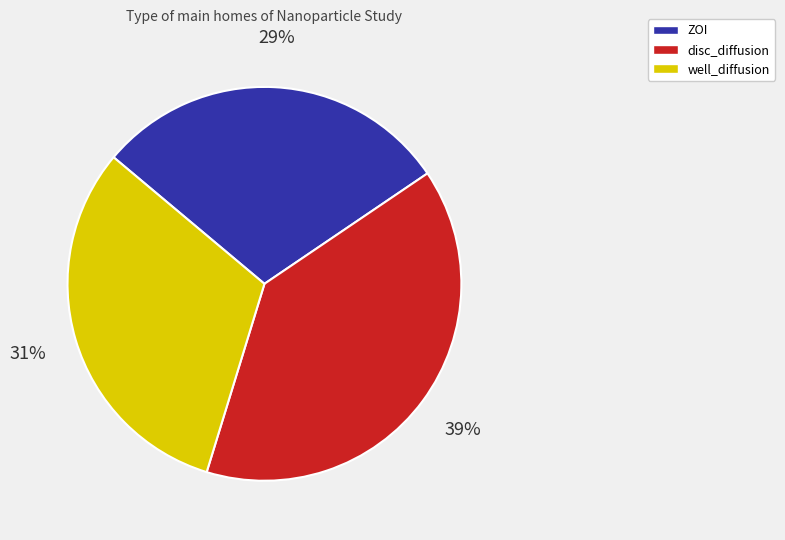

Do well_diffusion and disc_diffusion together represent more than half of the pie?

Yes